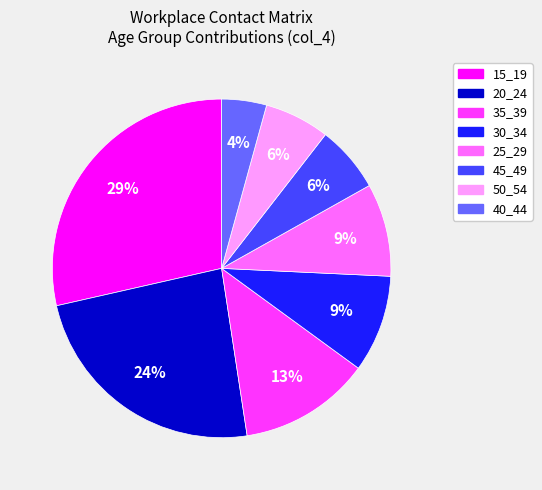

Count the number of slices in the pie.

8